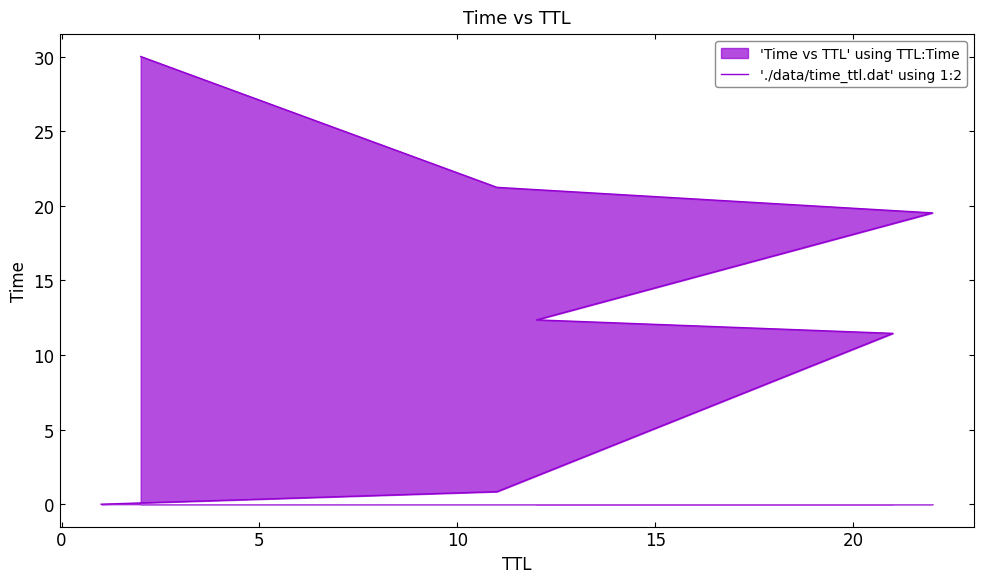

What is the difference between the second highest and second lowest values?

20.4